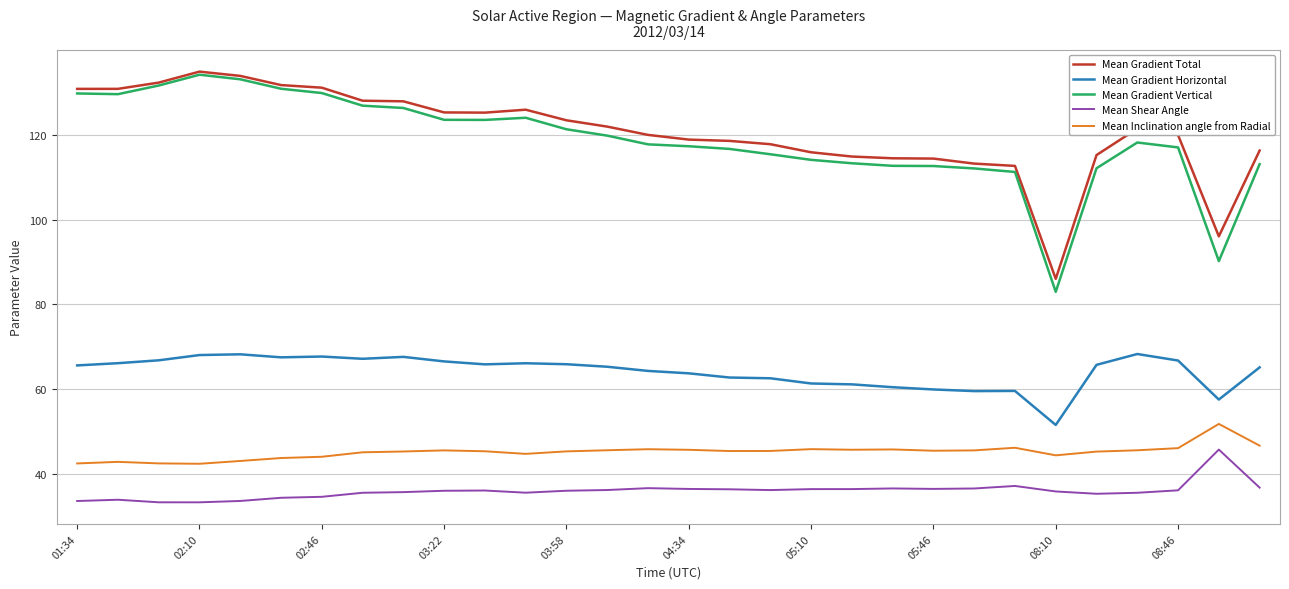

What are all the series names shown in the legend?

Mean Gradient Total, Mean Gradient Horizontal, Mean Gradient Vertical, Mean Shear Angle, Mean Inclination angle from Radial